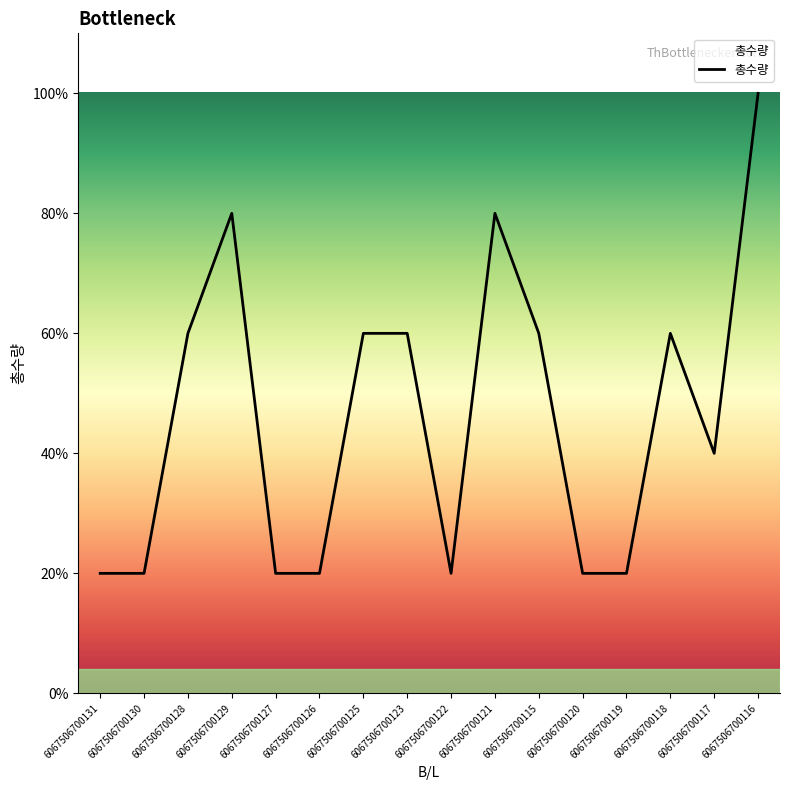

Does the chart have visible grid lines?

No